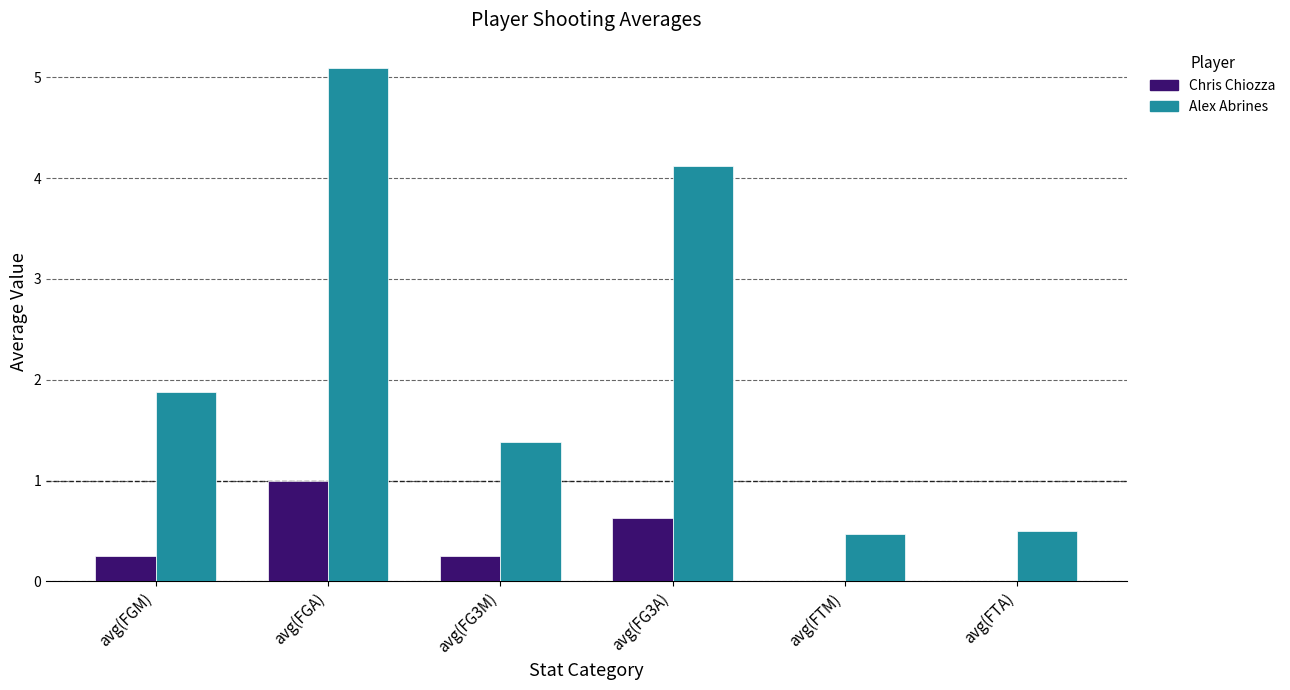

What is the difference between the Chris Chiozza values at avg(FGM) and avg(FG3A)?

0.4